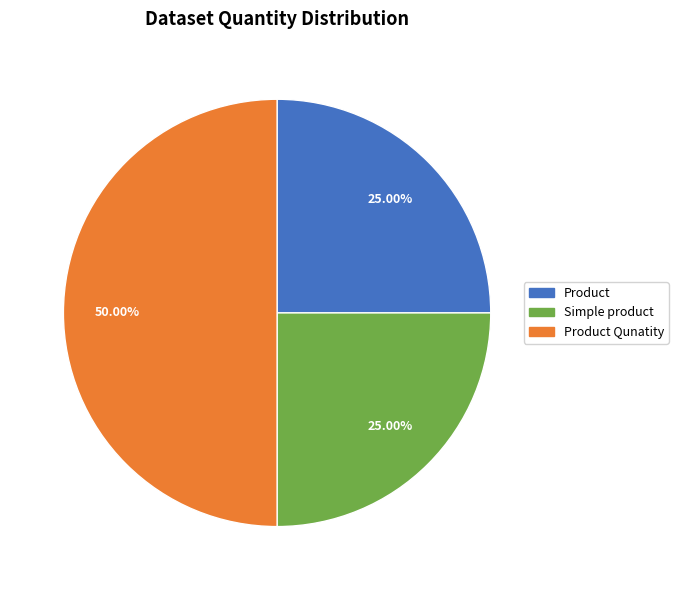

To the nearest percent, what is the average slice percentage?

33%